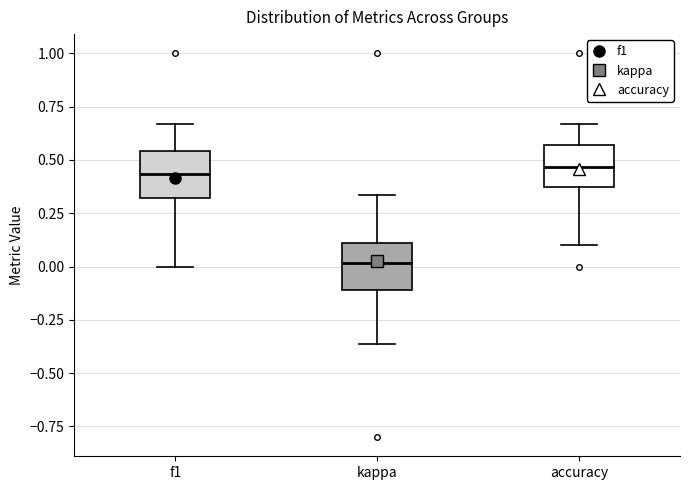

Reading left to right, transcribe this box plot: for each box, give where its median line is, the range the box spans, and where its two whiskers end, as read against the y-axis. The values are not printed on the chart, so give them approximately, as read against the axis.

f1: median 0.45, box 0.30 to 0.55, whiskers 0.00 to 0.65
kappa: median 0.00, box -0.10 to 0.10, whiskers -0.35 to 0.35
accuracy: median 0.45, box 0.40 to 0.55, whiskers 0.10 to 0.65